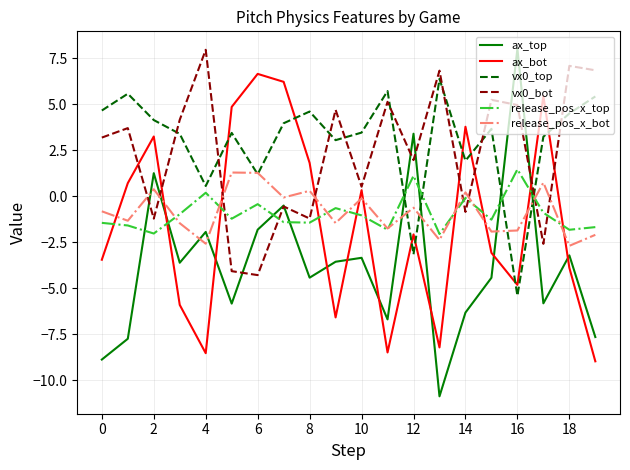

What is the highest value of the vx0_top series?

6.4